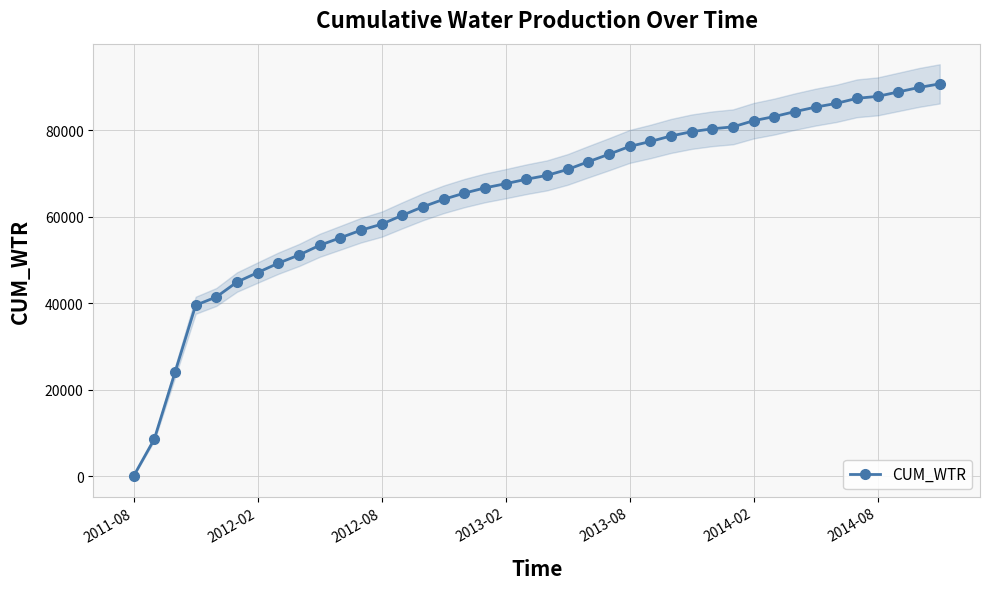

What is the sum of the values at 22 and 26?

151295